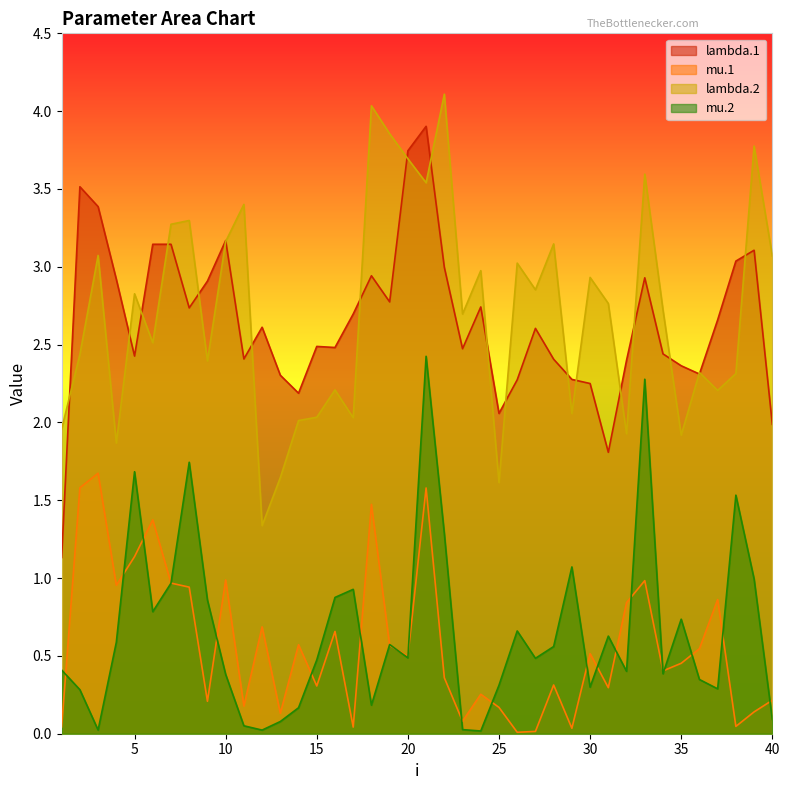

True or false: mu.2 and lambda.2 cross at least once.

False